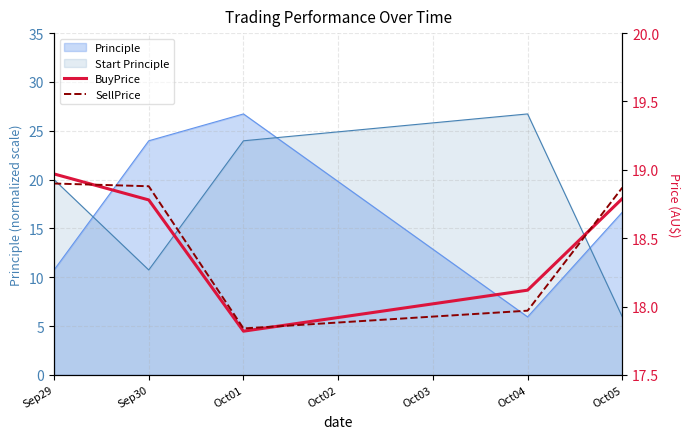

What is the value of the SellPrice point at the 3rd from the left?

17.8